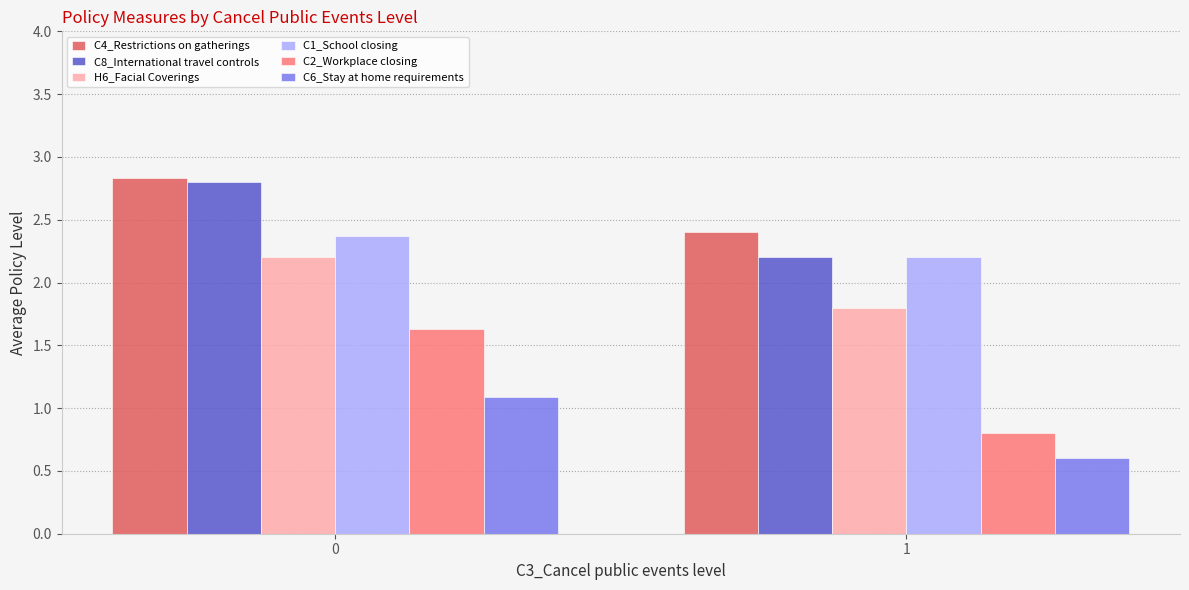

What is the total value across all series at 1?

10.0